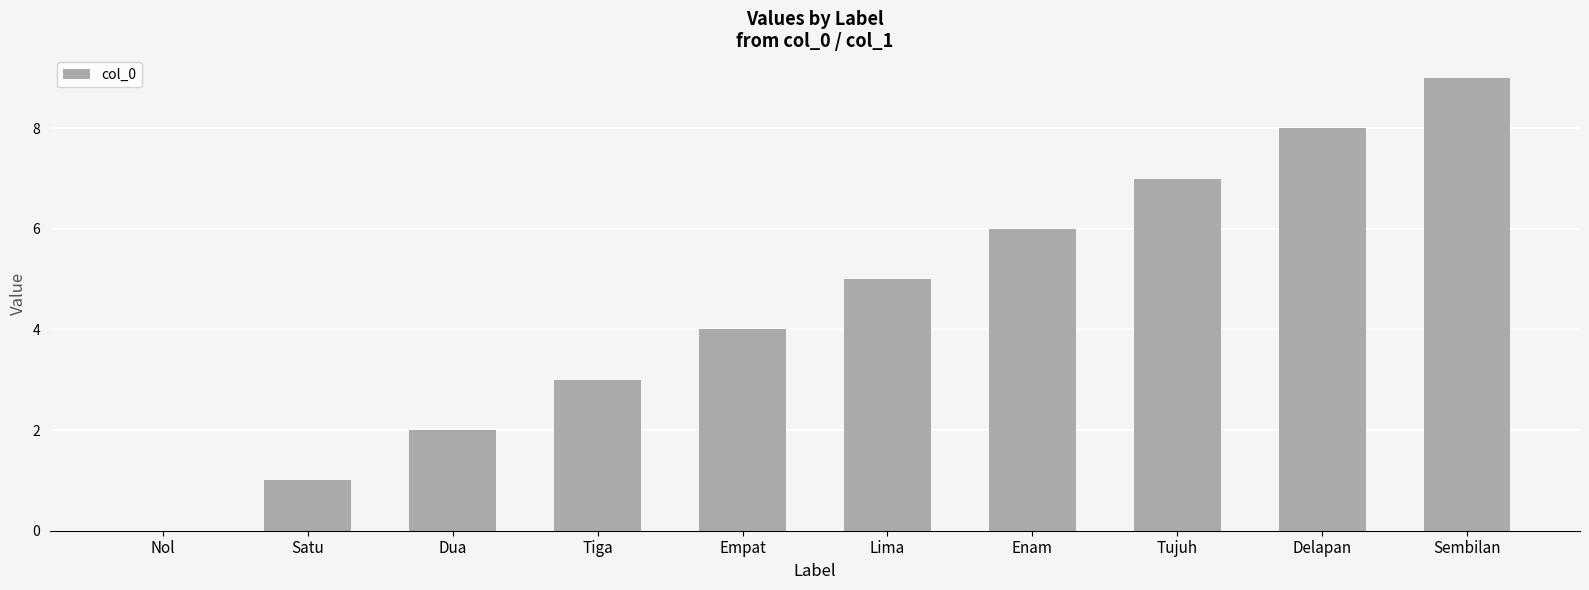

Reading left to right, what are all the values shown in this chart?

Nol=0	Satu=1	Dua=2	Tiga=3	Empat=4	Lima=5	Enam=6	Tujuh=7	Delapan=8	Sembilan=9